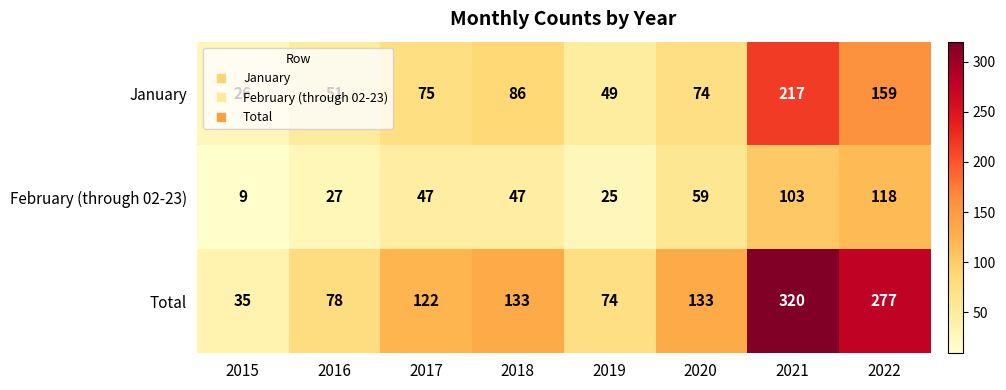

Which series has the largest total across all categories?

Total